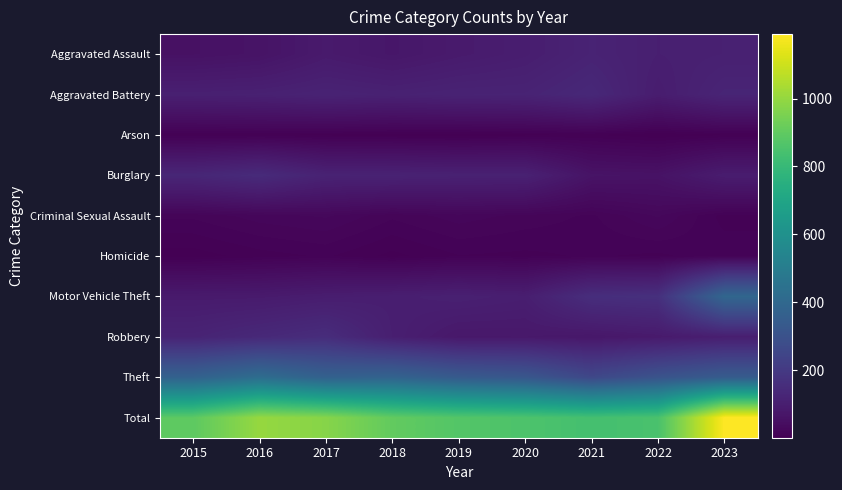

Reading left to right, extract all data points from this chart.

Aggravated Assault: 2015=56	2016=63	2017=86	2018=74	2019=87	2020=97	2021=118	2022=103	2023=108
Aggravated Battery: 2015=106	2016=109	2017=117	2018=111	2019=117	2020=118	2021=136	2022=95	2023=124
Arson: 2015=5	2016=6	2017=4	2018=3	2019=2	2020=4	2021=6	2022=1	2023=5
Burglary: 2015=129	2016=146	2017=115	2018=114	2019=110	2020=110	2021=63	2022=60	2023=94
Criminal Sexual Assault: 2015=16	2016=22	2017=25	2018=16	2019=22	2020=18	2021=14	2022=25	2023=8
Homicide: 2015=3	2016=8	2017=11	2018=4	2019=10	2020=9	2021=11	2022=9	2023=14
Motor Vehicle Theft: 2015=86	2016=87	2017=96	2018=101	2019=107	2020=100	2021=157	2022=165	2023=393
Robbery: 2015=120	2016=138	2017=153	2018=103	2019=79	2020=80	2021=75	2022=85	2023=100
Theft: 2015=372	2016=424	2017=368	2018=378	2019=338	2020=321	2021=257	2022=306	2023=344
Total: 2015=893	2016=1003	2017=975	2018=904	2019=872	2020=857	2021=837	2022=849	2023=1190